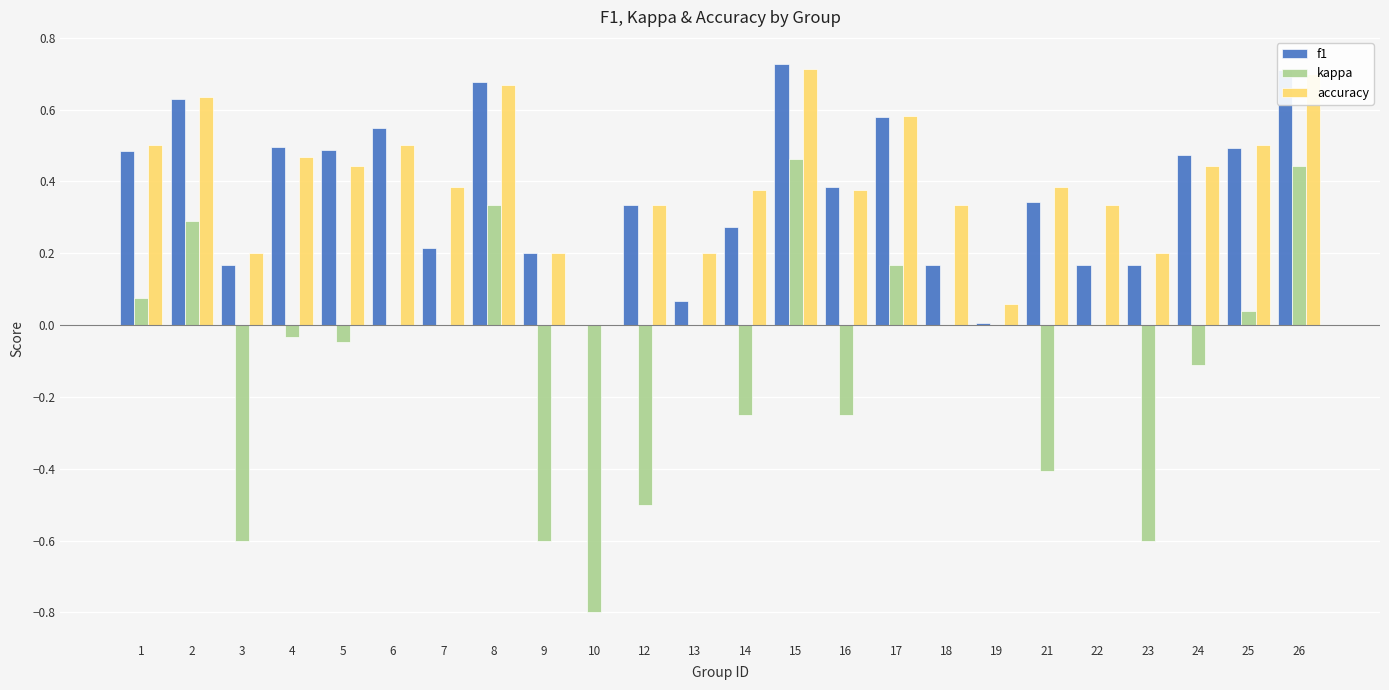

Count the number of data series in this chart.

3